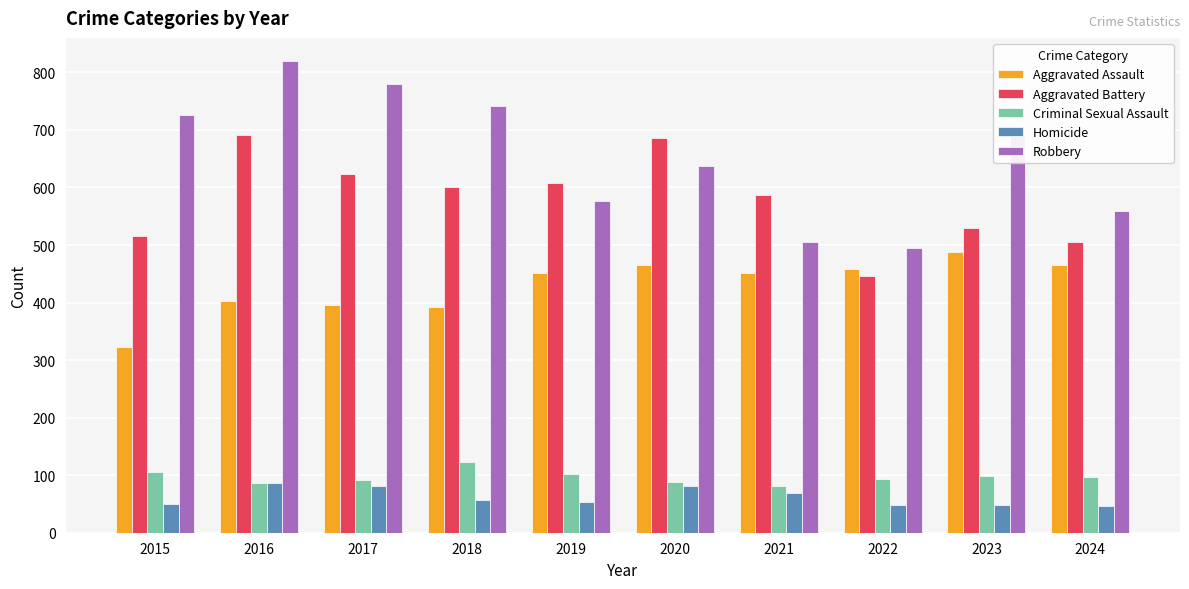

List the series in order of their peak value, lowest first.

Homicide, Criminal Sexual Assault, Aggravated Assault, Aggravated Battery, Robbery